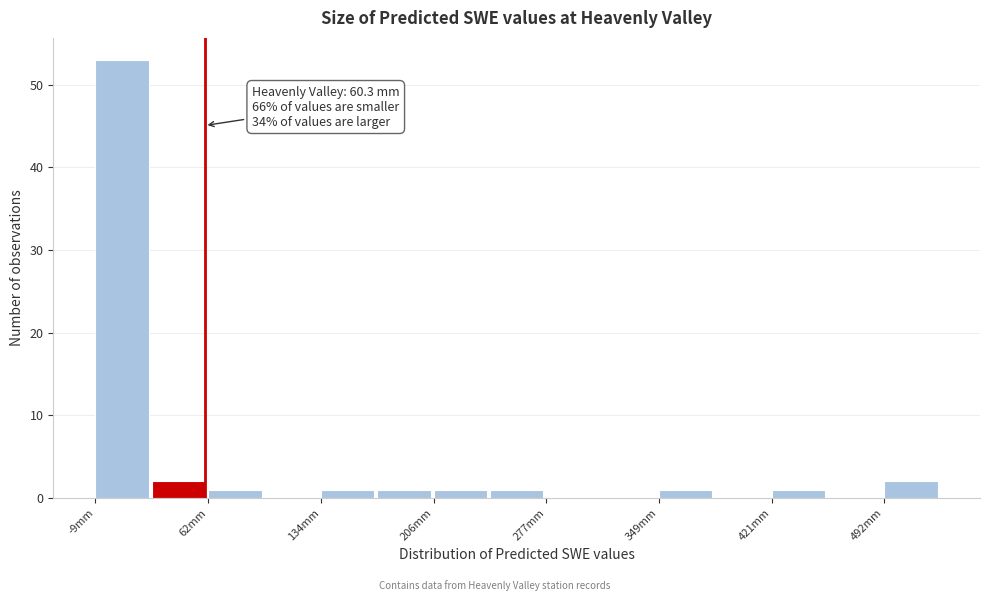

Around what value on the x-axis is the tallest bar? Give the approximate position of its centre, as read against the axis.

10